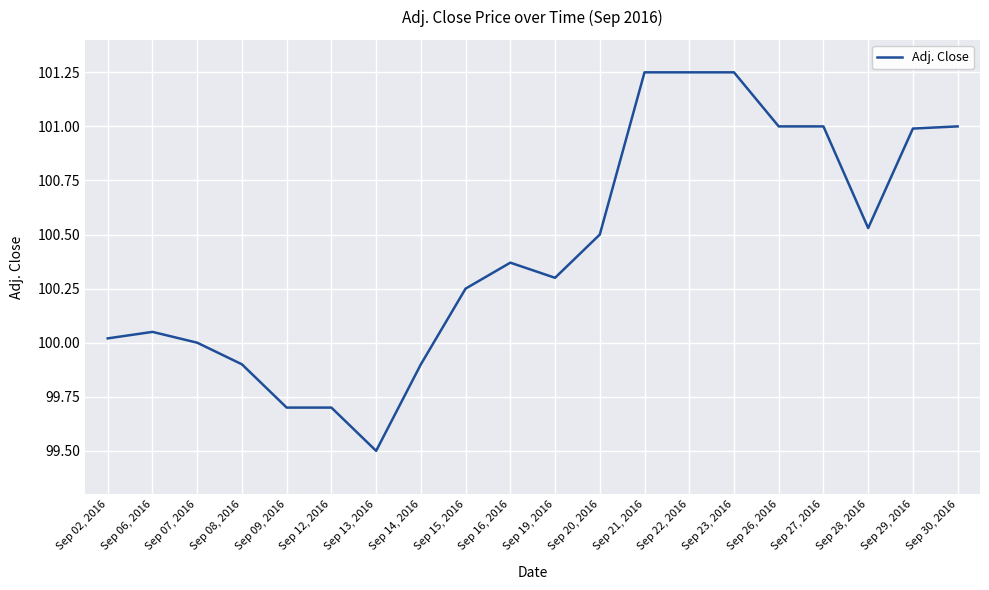

What position from the right is Sep 08, 2016?

17